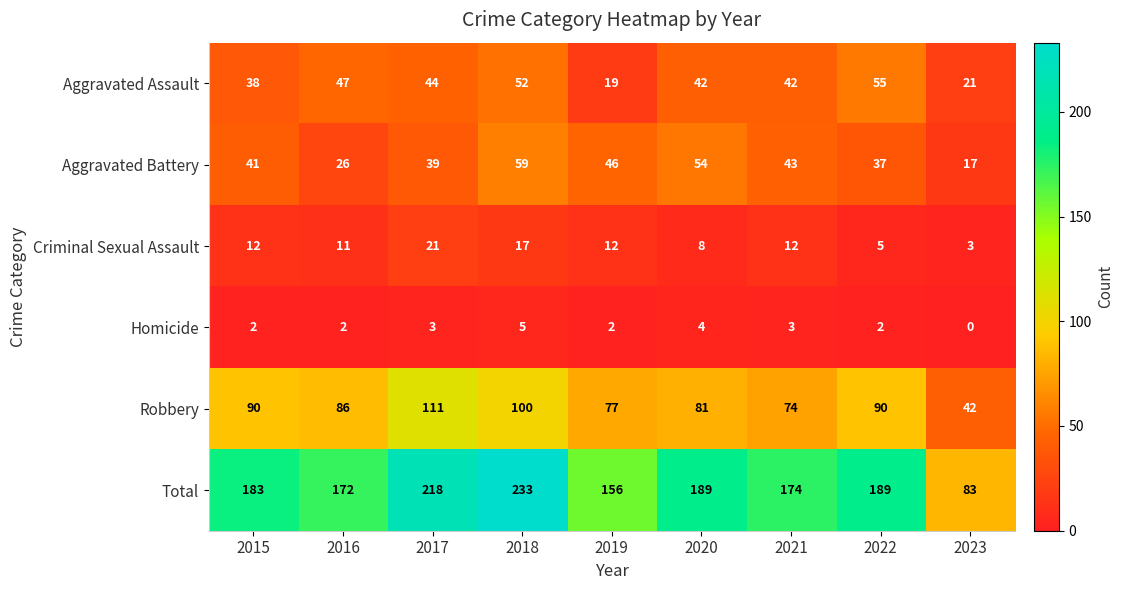

Between 2015 and 2023, which series saw the biggest shift?

Total